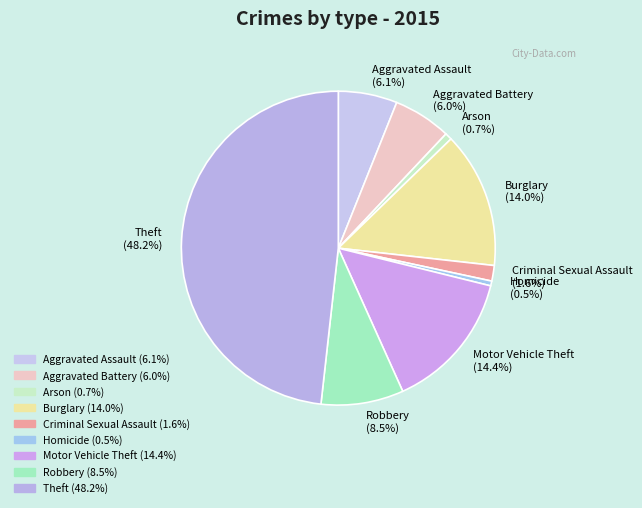

Do Robbery and Motor Vehicle Theft together represent more than half of the pie?

No